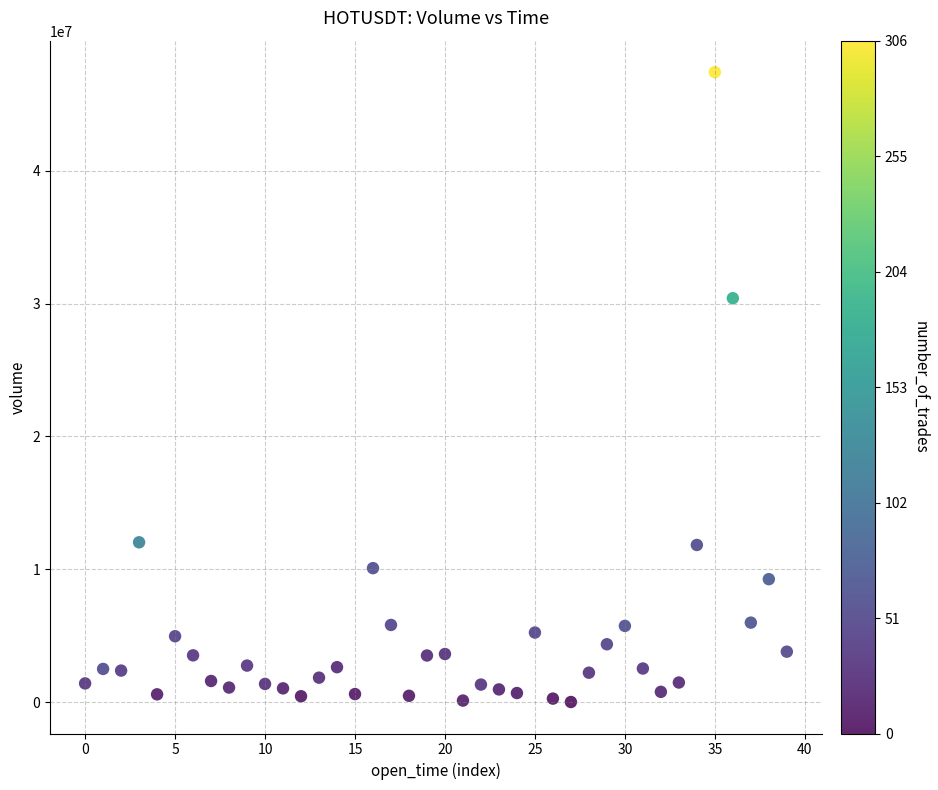

What is the range of Y values (max minus min)?

47417091